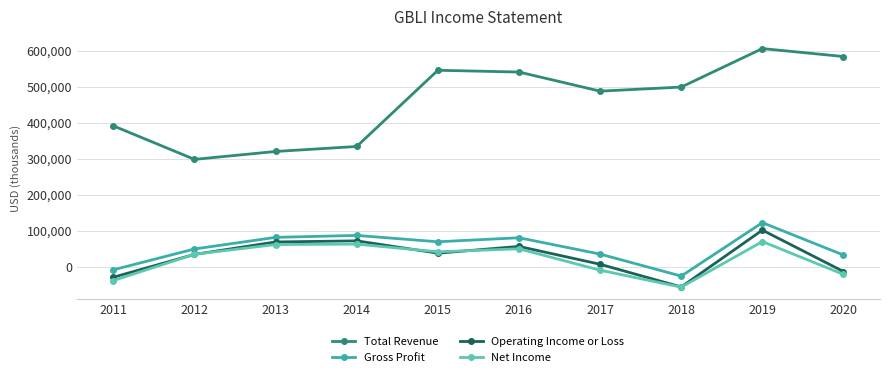

At which label does Gross Profit reach its peak?

2019